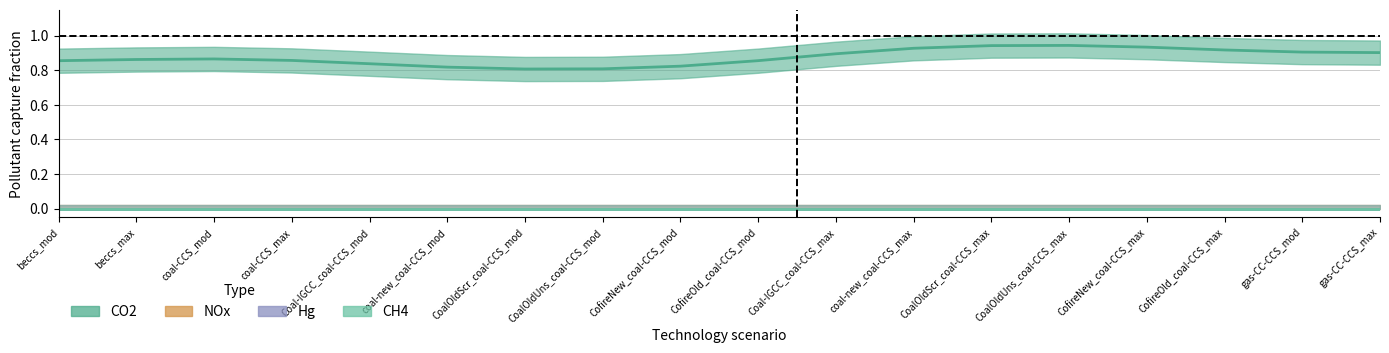

True or false: Hg has a value of 0.0 at coal-new_coal-CCS_max.

True